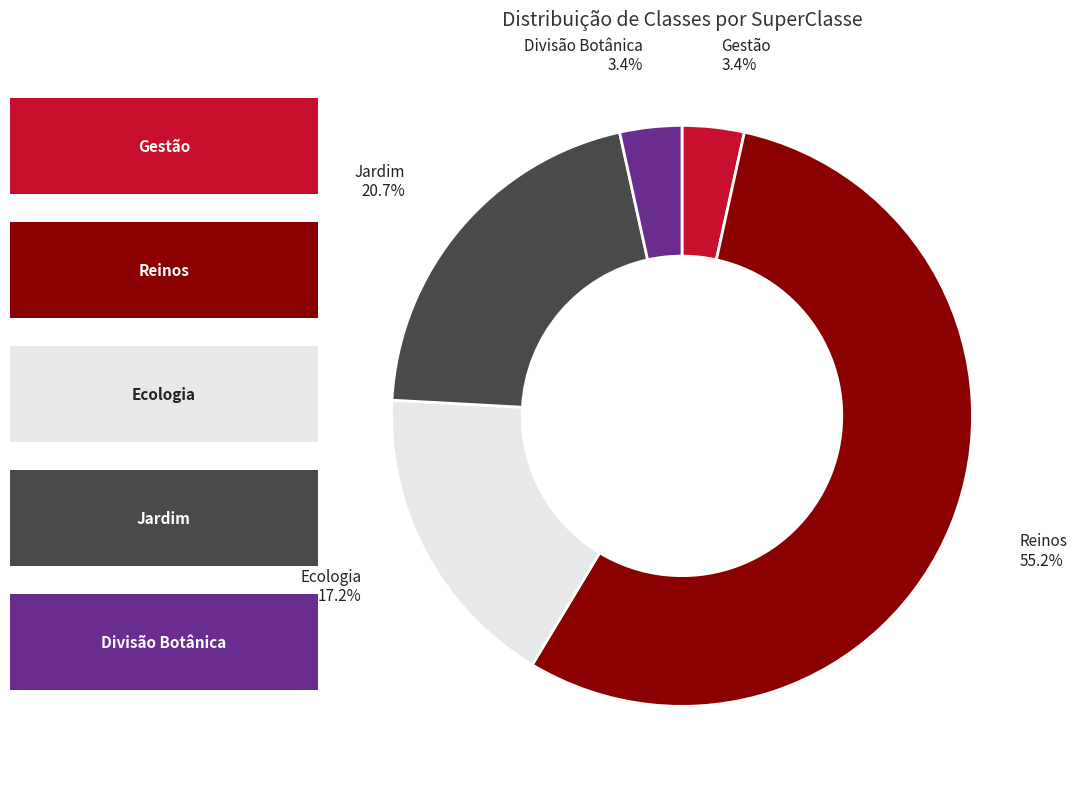

Which slice is the largest?

Reinos